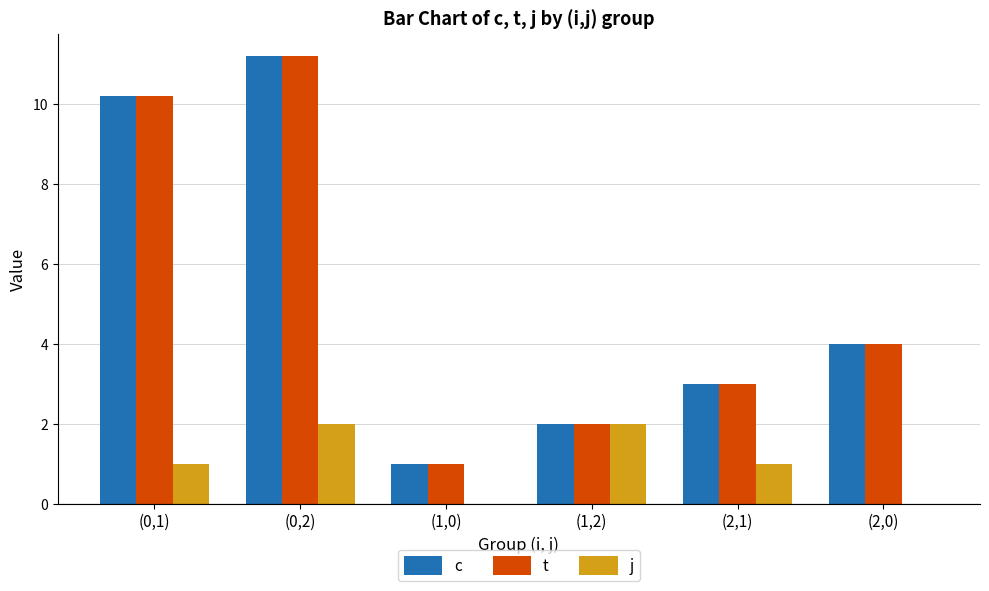

How many groups of bars are there?

6